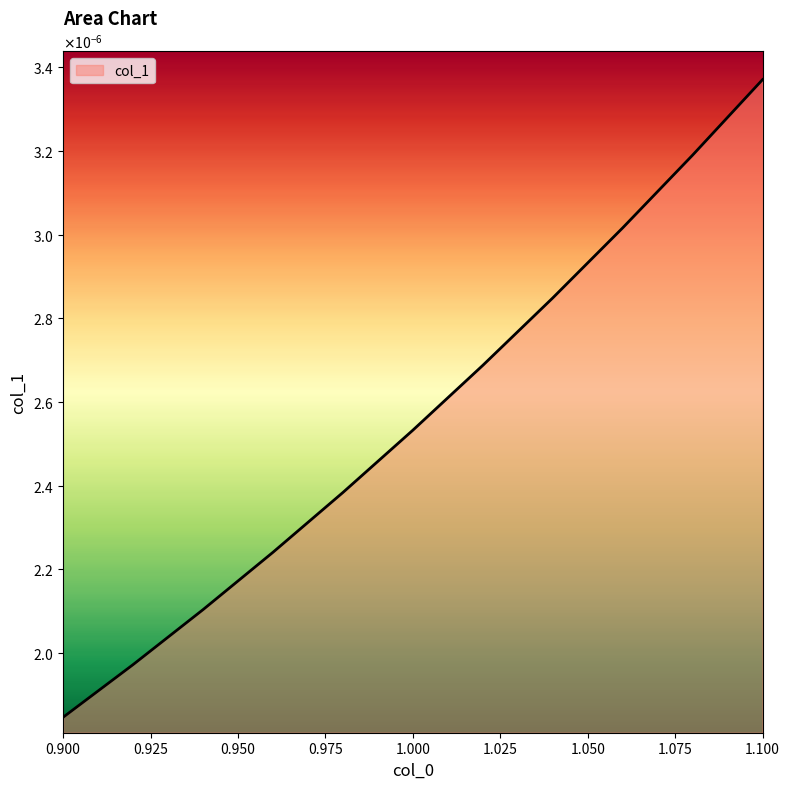

At which category does the chart reach its minimum across all series?

0.9